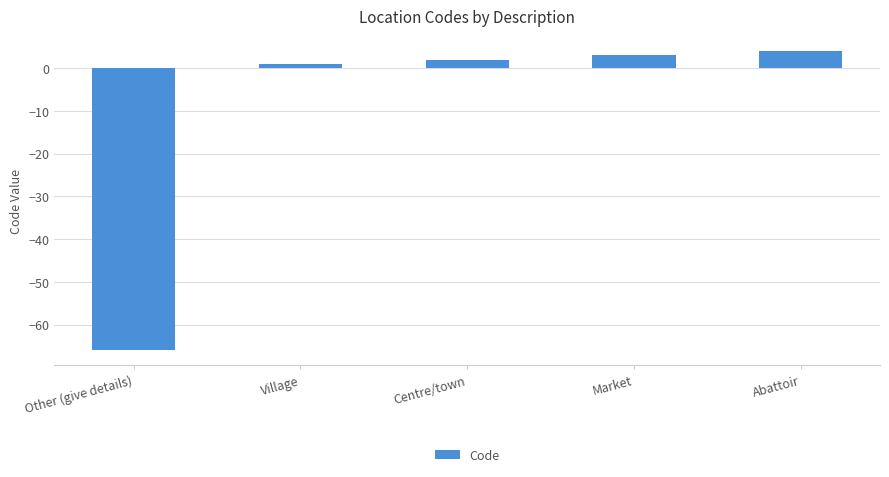

True or false: the data shows 4 at Abattoir.

True